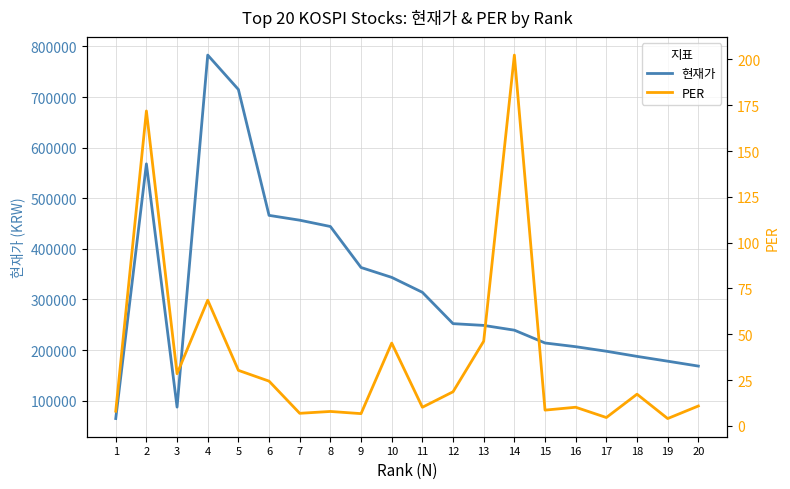

The value of PER at 15 is 8.6. True or false?

True